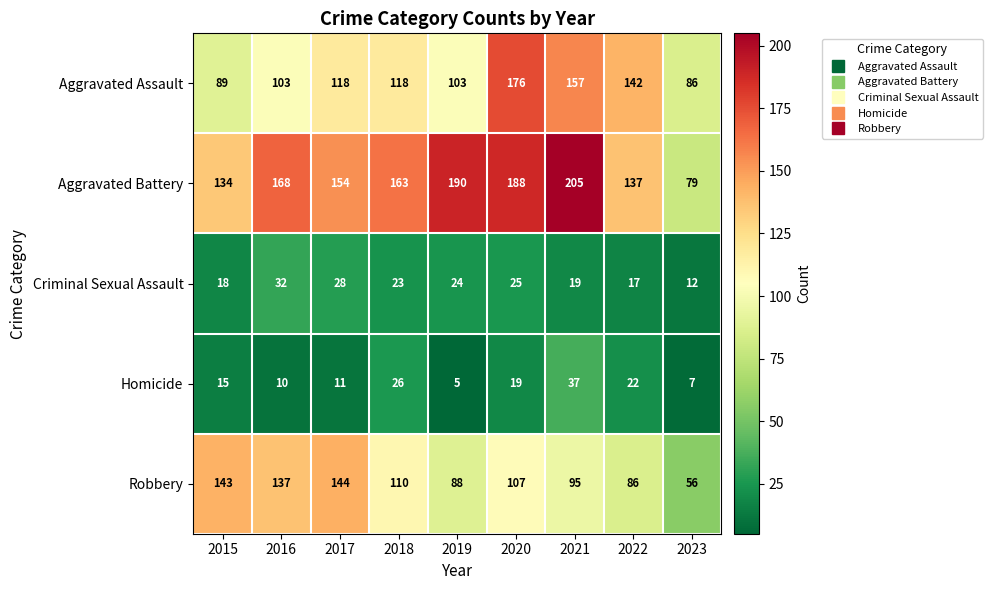

What is the approximate value of Robbery at 2019, to the nearest 5?

90